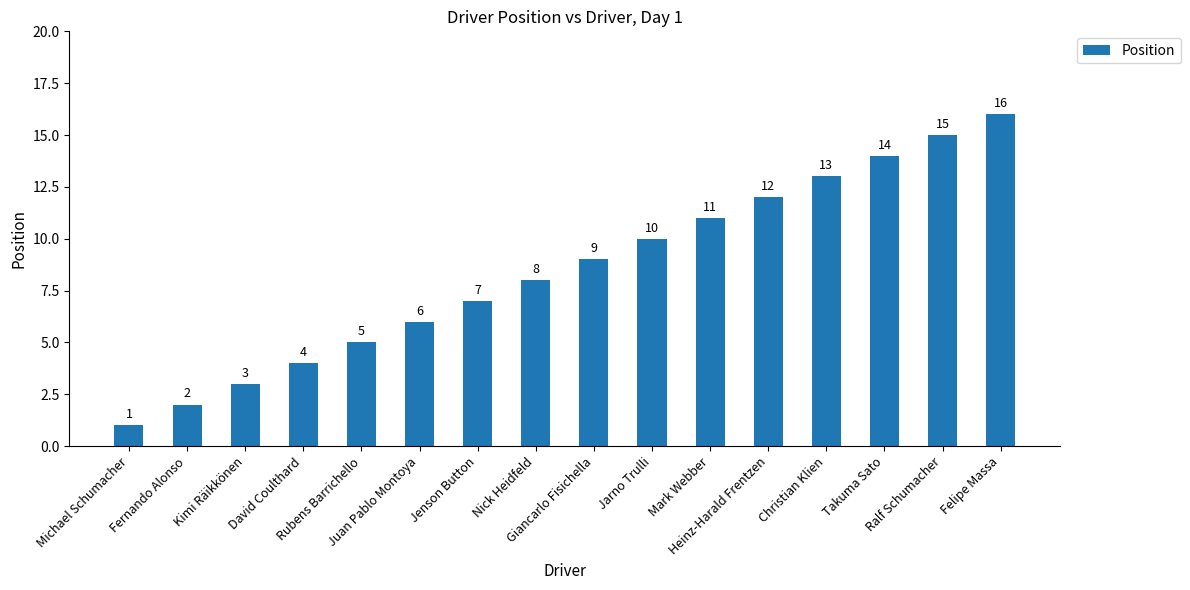

What is the ratio of the value at Juan Pablo Montoya to the value at Kimi Räikkönen?

2.0